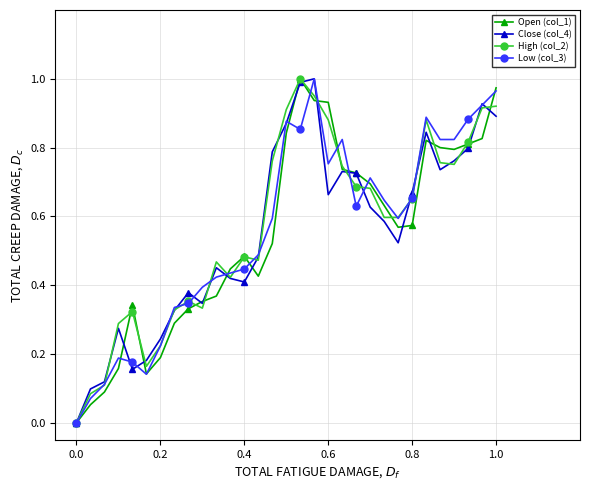

True or false: Low (col_3) has more than 2 interior local peaks.

True